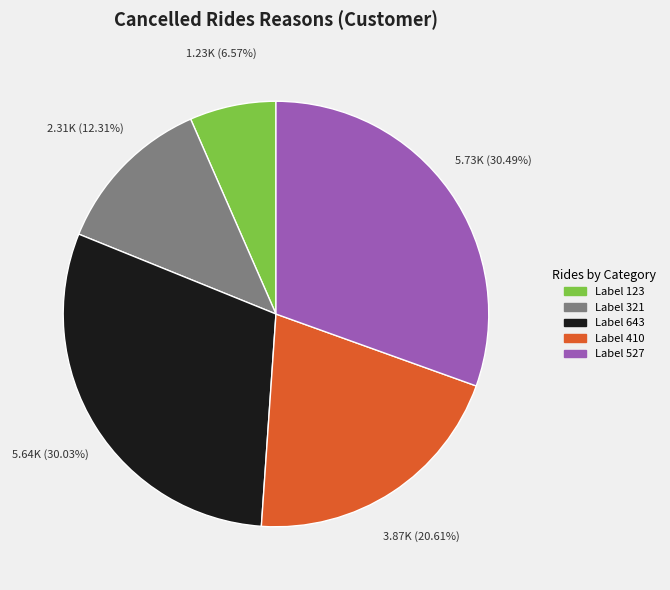

Does any single category account for the majority?

No